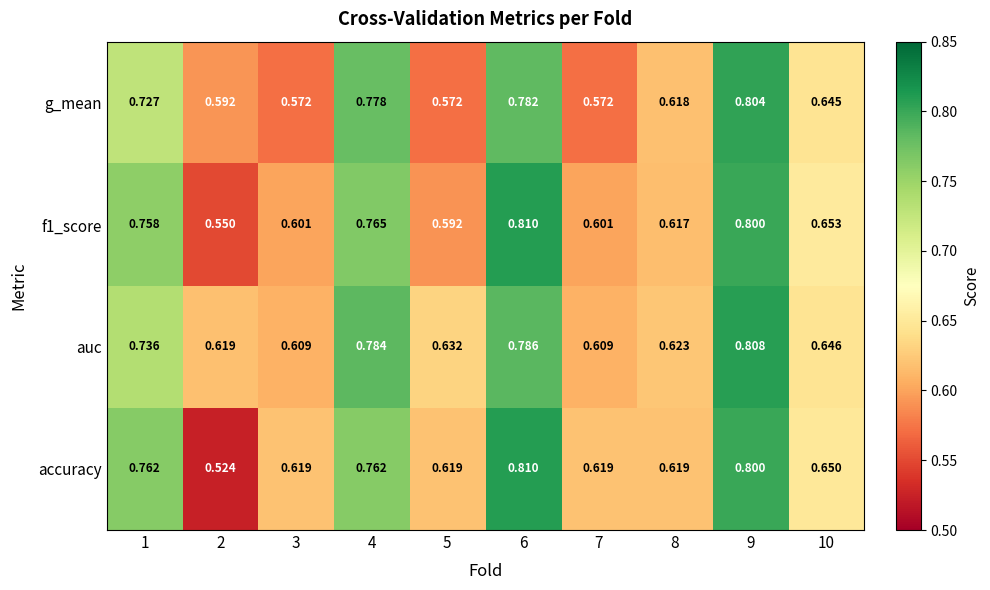

Which series has the largest total across all categories?

auc